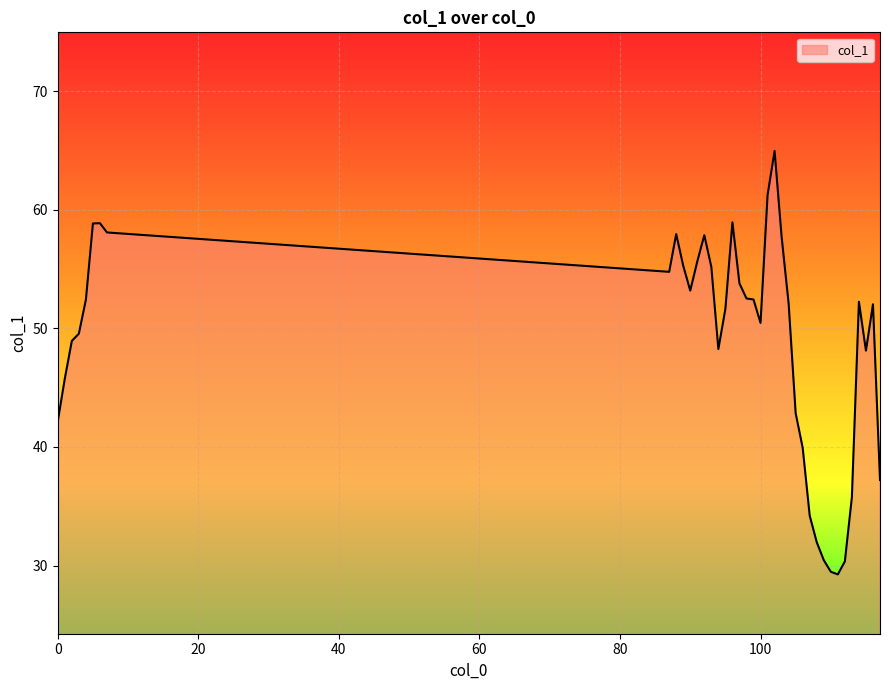

What is the maximum value shown in the chart?

65.0